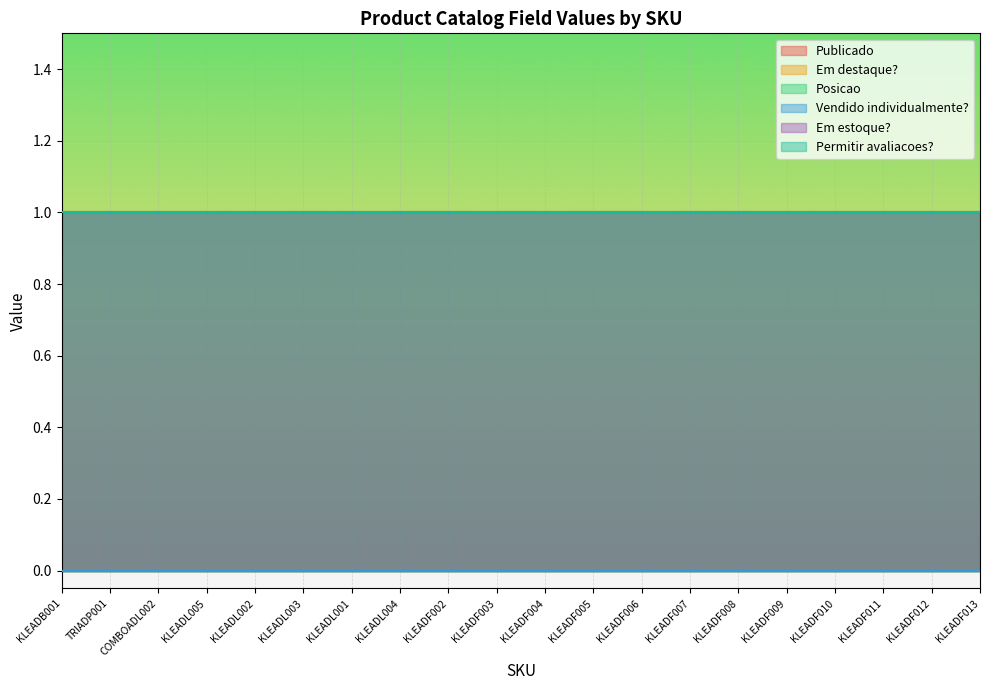

What is the label of the 11th point from the left?

KLEADF004